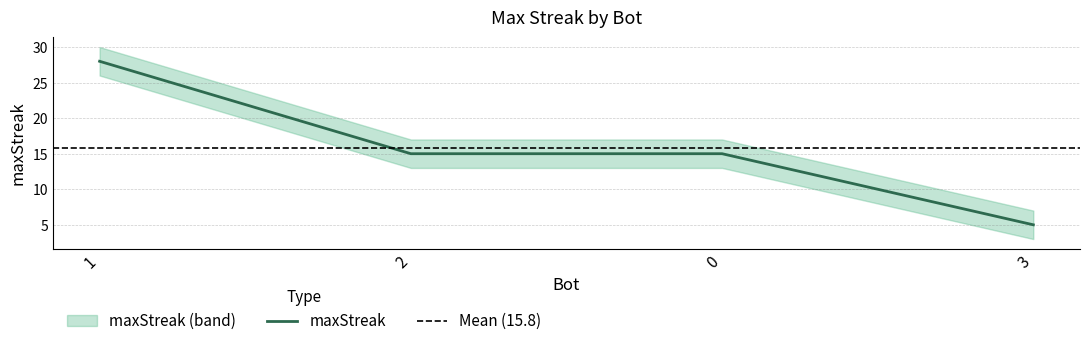

True or false: the data has more than 2 interior local peaks.

False